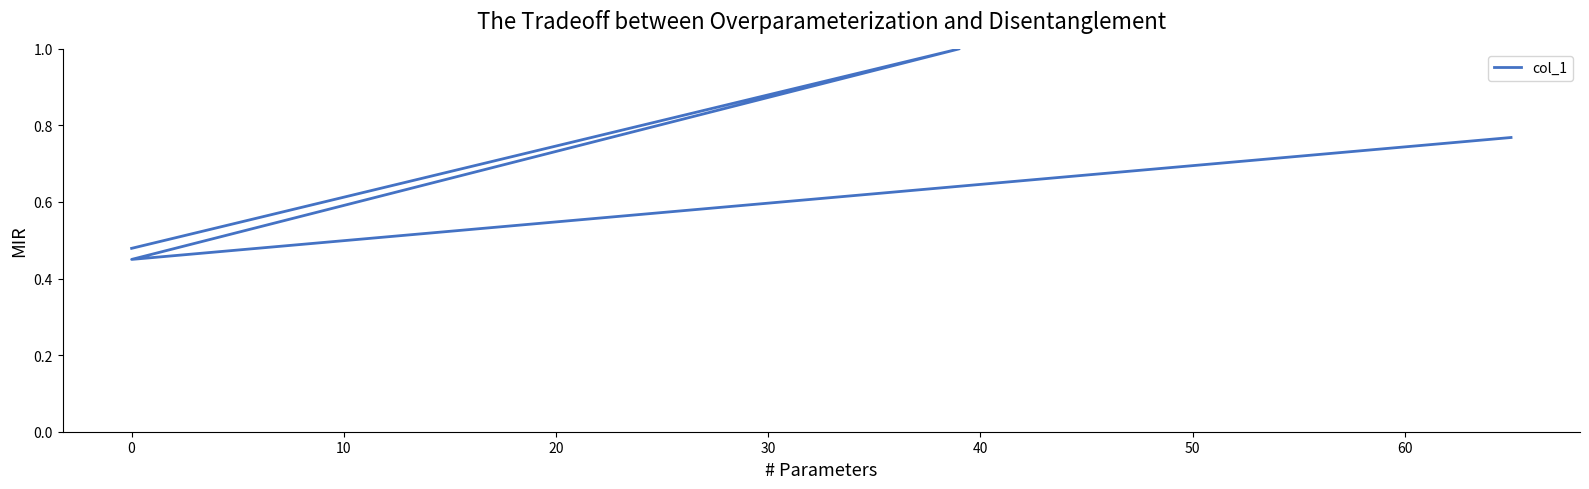

Count the number of categories in the chart.

4